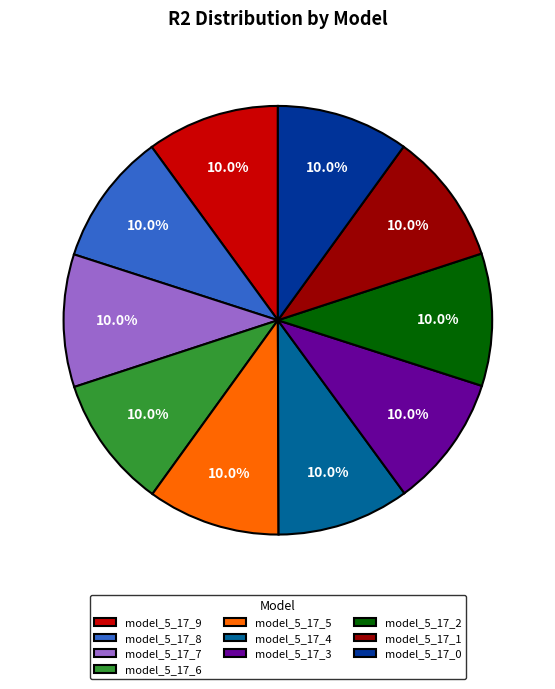

Do model_5_17_2 and model_5_17_8 together represent more than half of the pie?

No